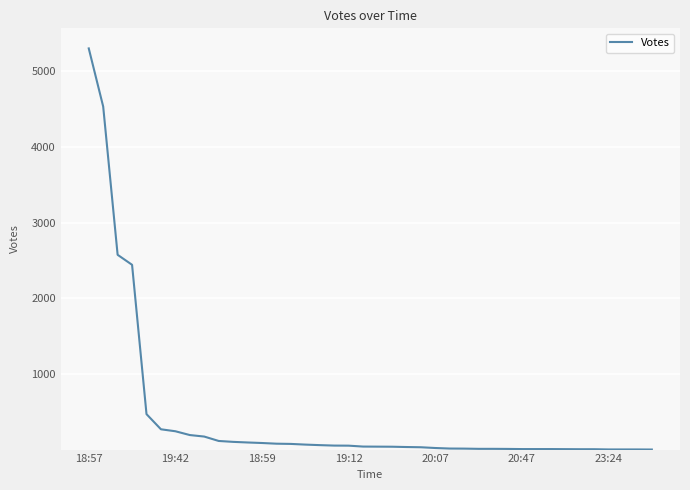

Does the chart display data point markers on the line(s)?

No